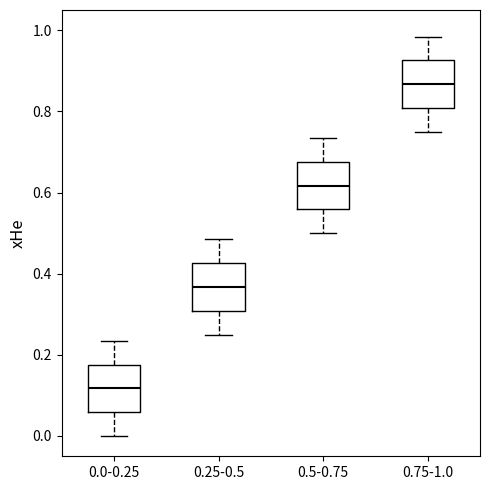

Reading left to right, transcribe this box plot: for each box, give where its median line is, the range the box spans, and where its two whiskers end, as read against the y-axis. The values are not printed on the chart, so give them approximately, as read against the axis.

0.0-0.25: median 0.12, box 0.06 to 0.18, whiskers 0.00 to 0.24
0.25-0.5: median 0.36, box 0.30 to 0.42, whiskers 0.26 to 0.48
0.5-0.75: median 0.62, box 0.56 to 0.68, whiskers 0.50 to 0.74
0.75-1.0: median 0.86, box 0.80 to 0.92, whiskers 0.76 to 0.98